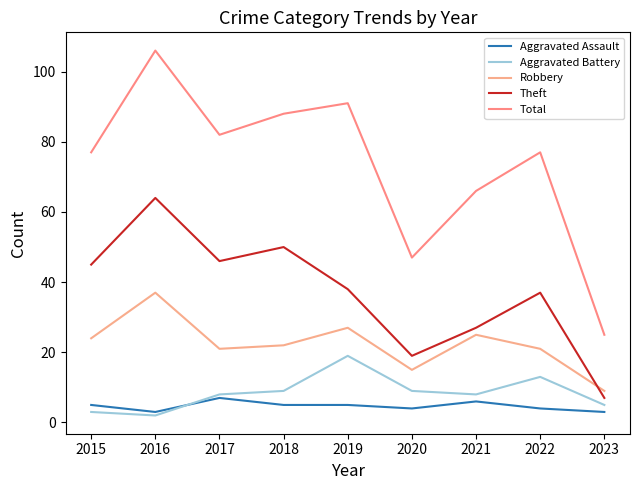

What is the maximum value for Theft?

64